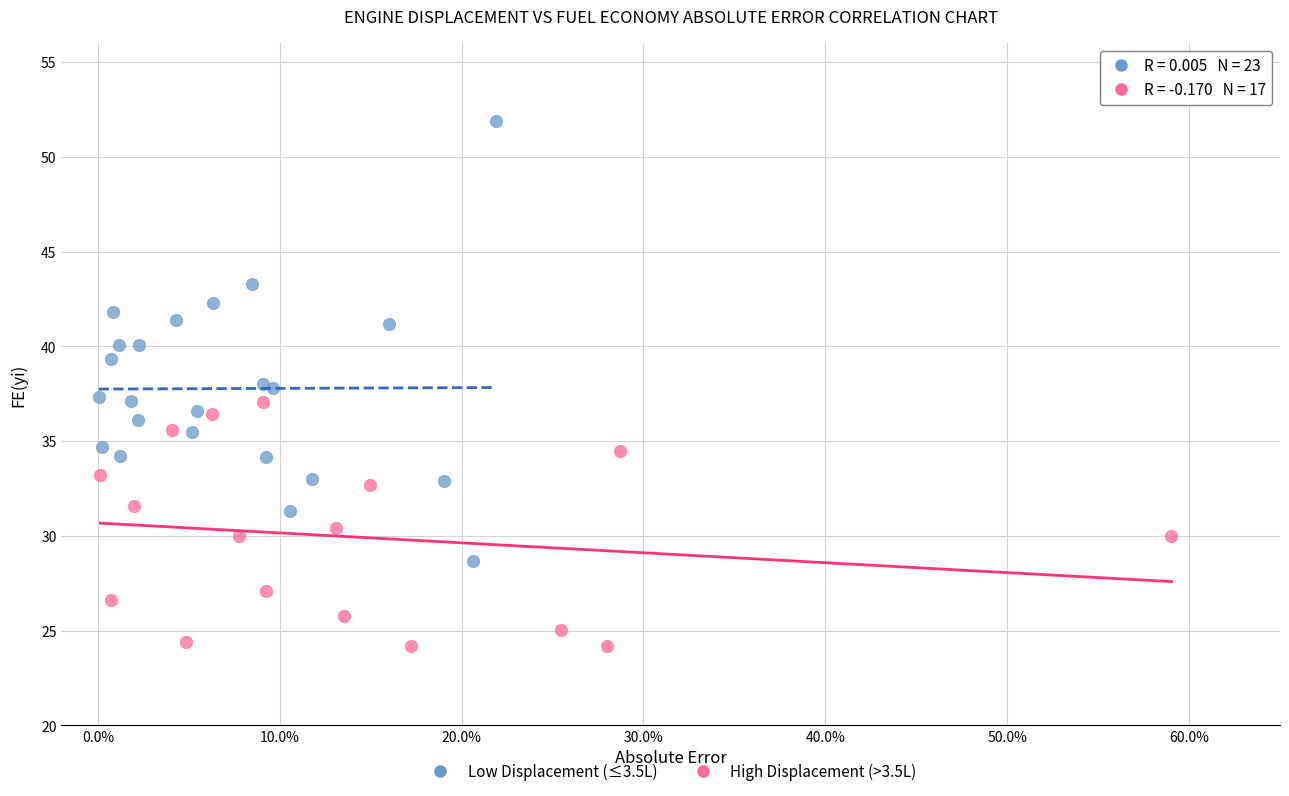

Which series contains the lowest Y value?

High Displacement (>3.5L)